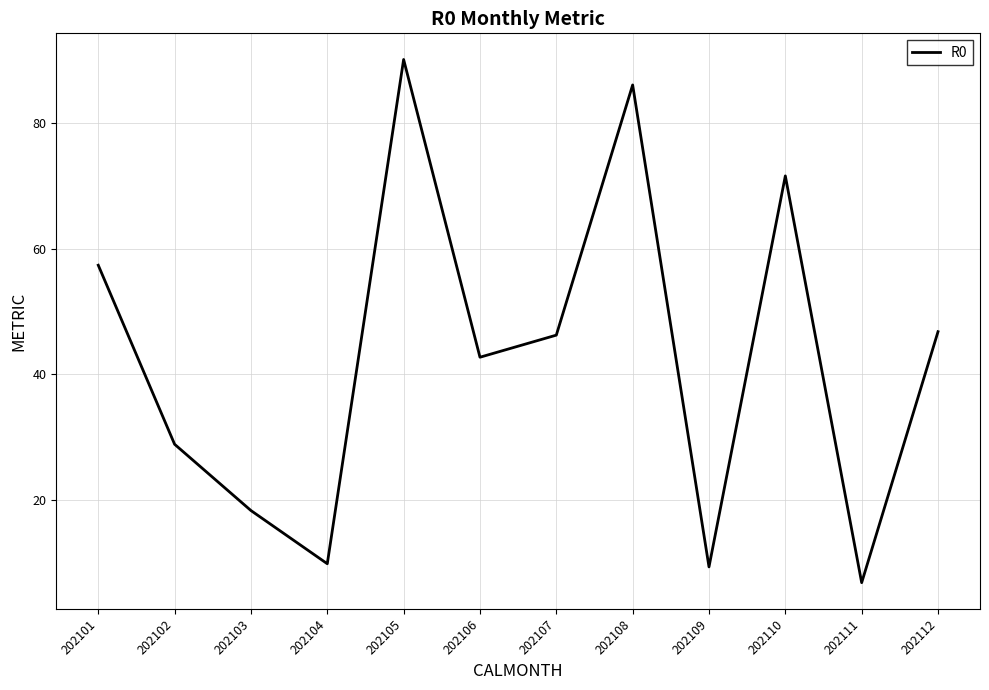

Is it true that the value at 202109 is 13.3?

False